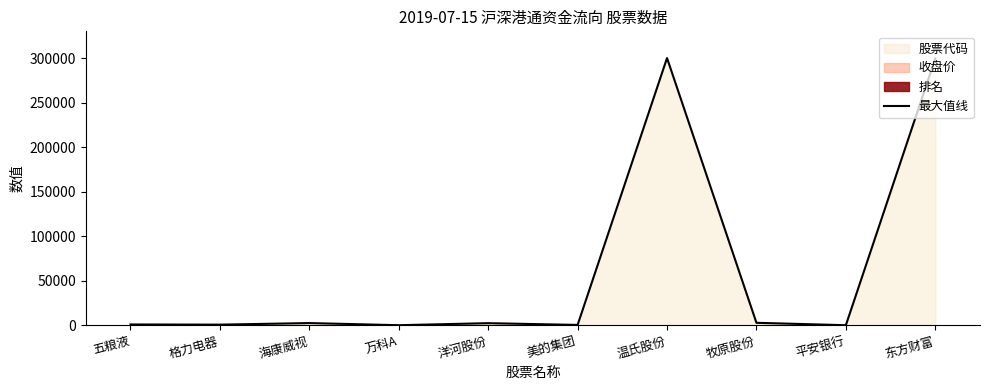

What is the sum of the values at 东方财富 and 温氏股份?

600557